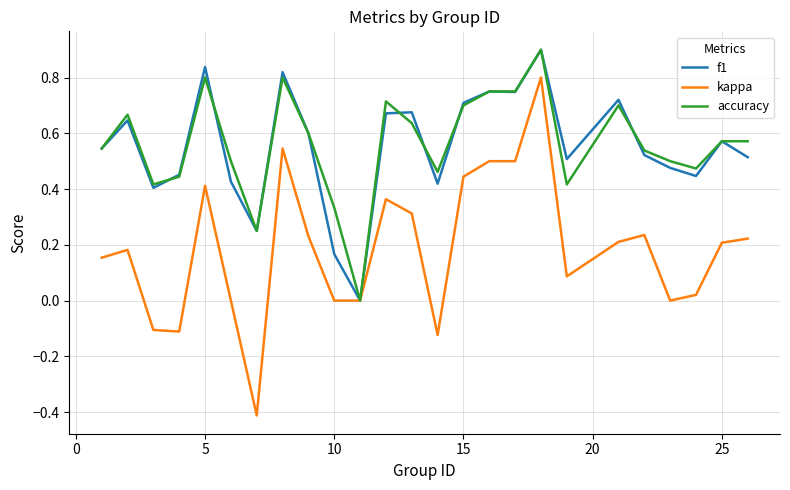

What is the lowest value of the kappa series?

-0.4